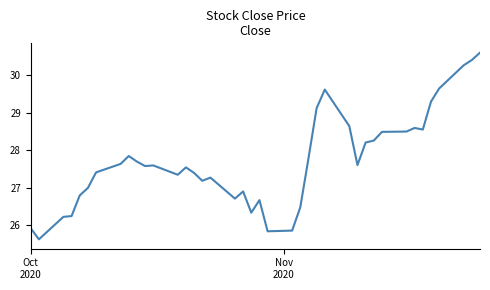

What is the smallest value displayed?

25.6